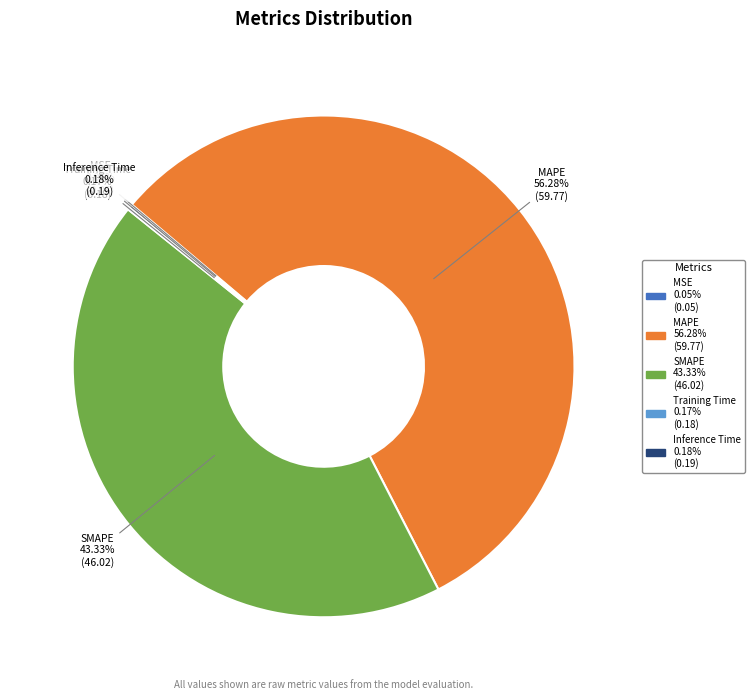

Does any single category account for the majority?

Yes